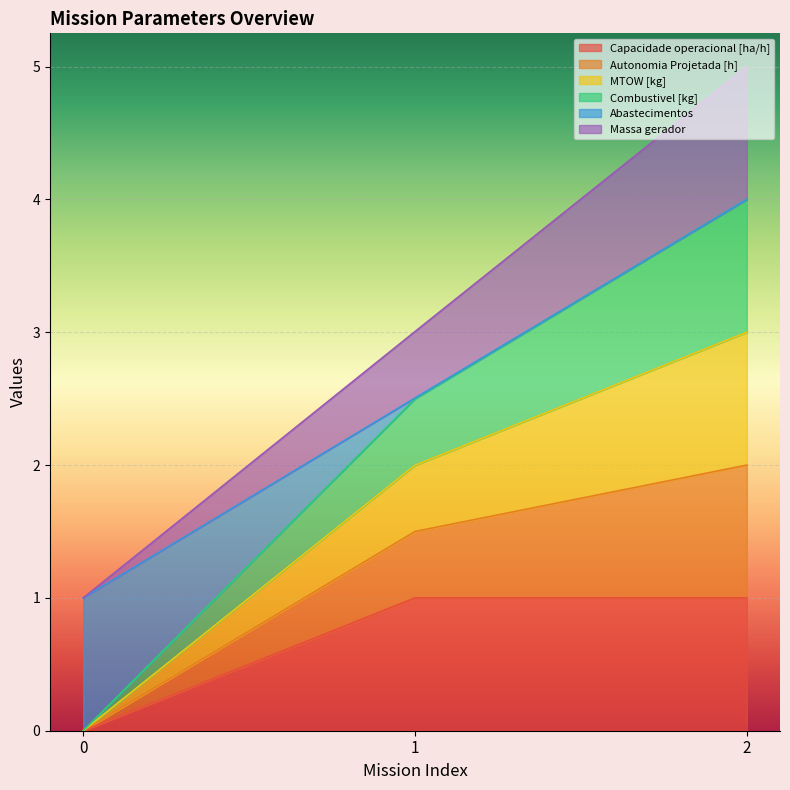

At which label does Massa gerador first exceed 1?

1